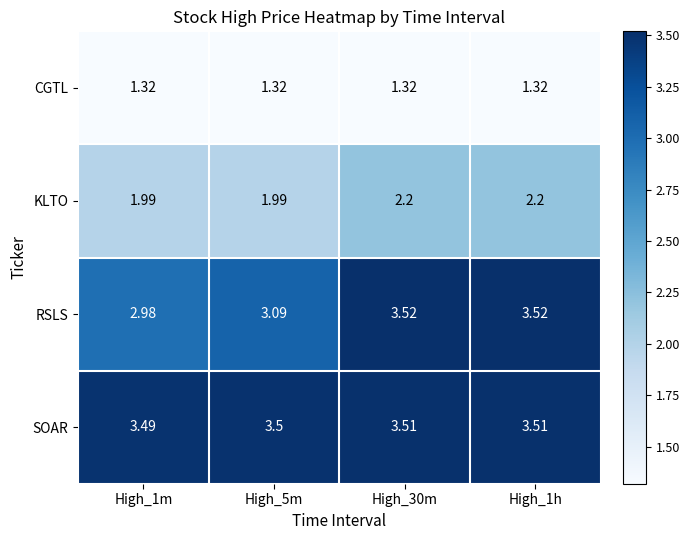

Is the value of RSLS at High_5m greater than the value of CGTL at High_5m?

Yes